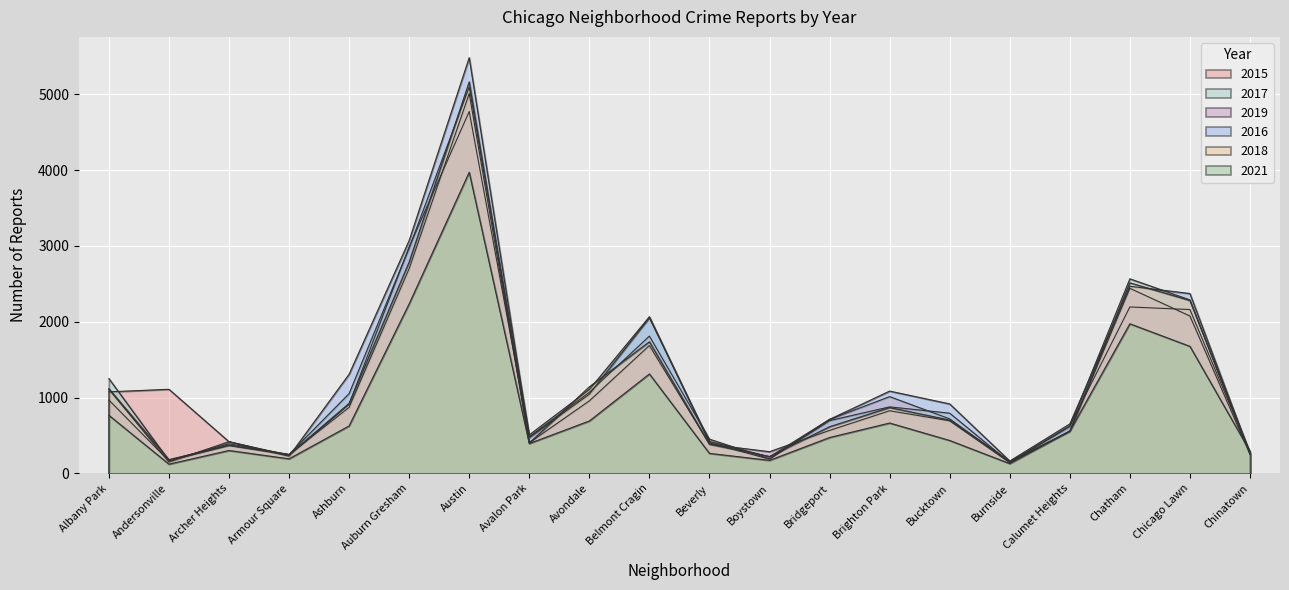

Where is the first local maximum for 2015?

Andersonville